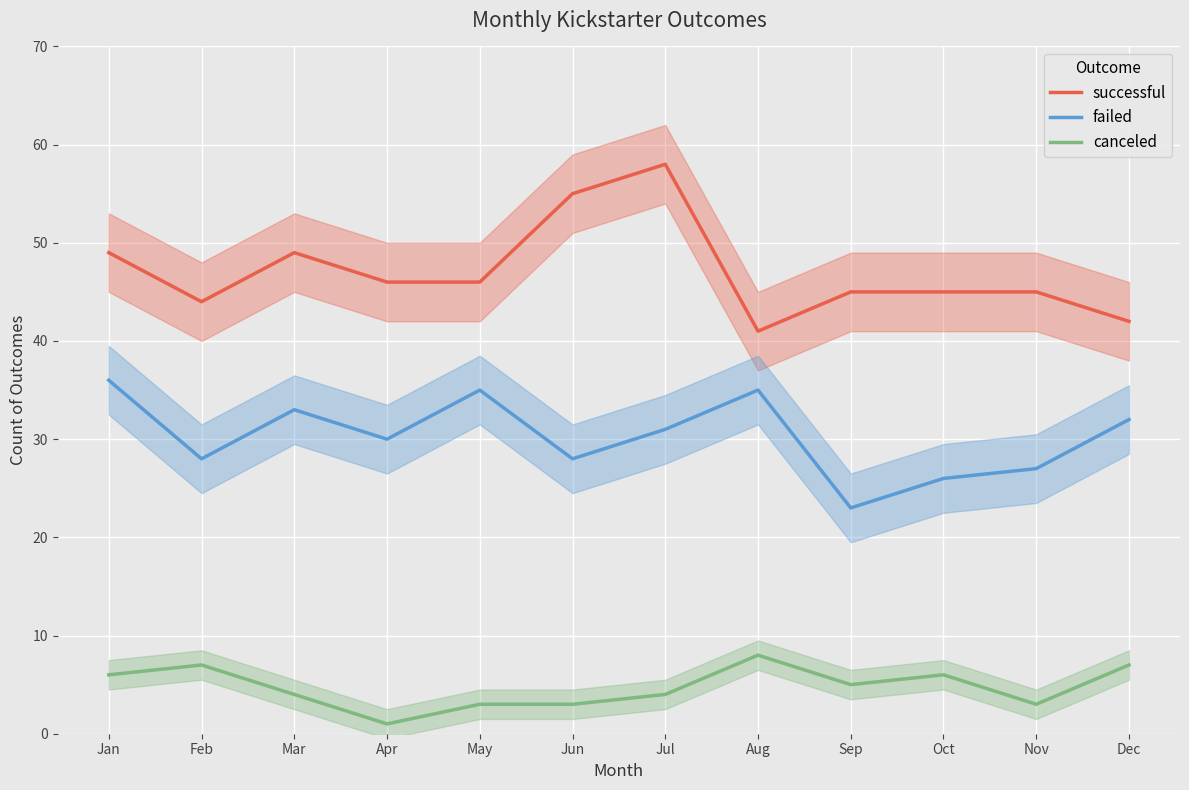

Which has a higher value, Sep or Jun?

Jun